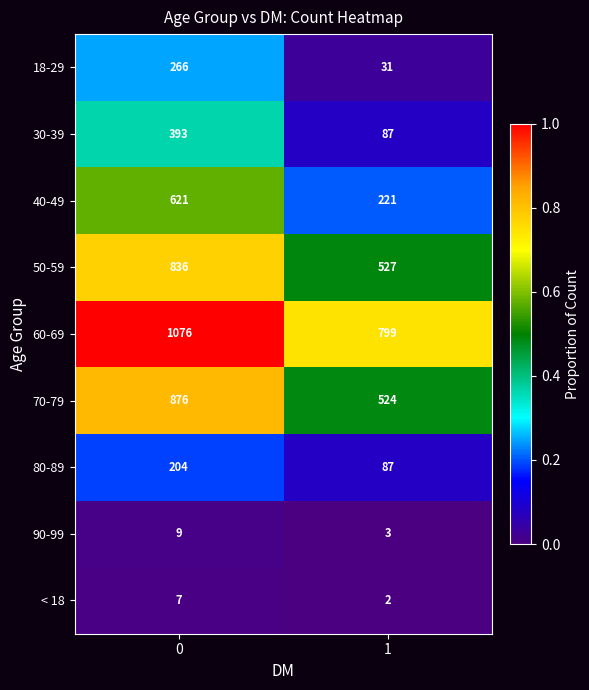

Reading left to right, list all the values displayed in this chart.

18-29: 266	31
30-39: 393	87
40-49: 621	221
50-59: 836	527
60-69: 1076	799
70-79: 876	524
80-89: 204	87
90-99: 9	3
< 18: 7	2